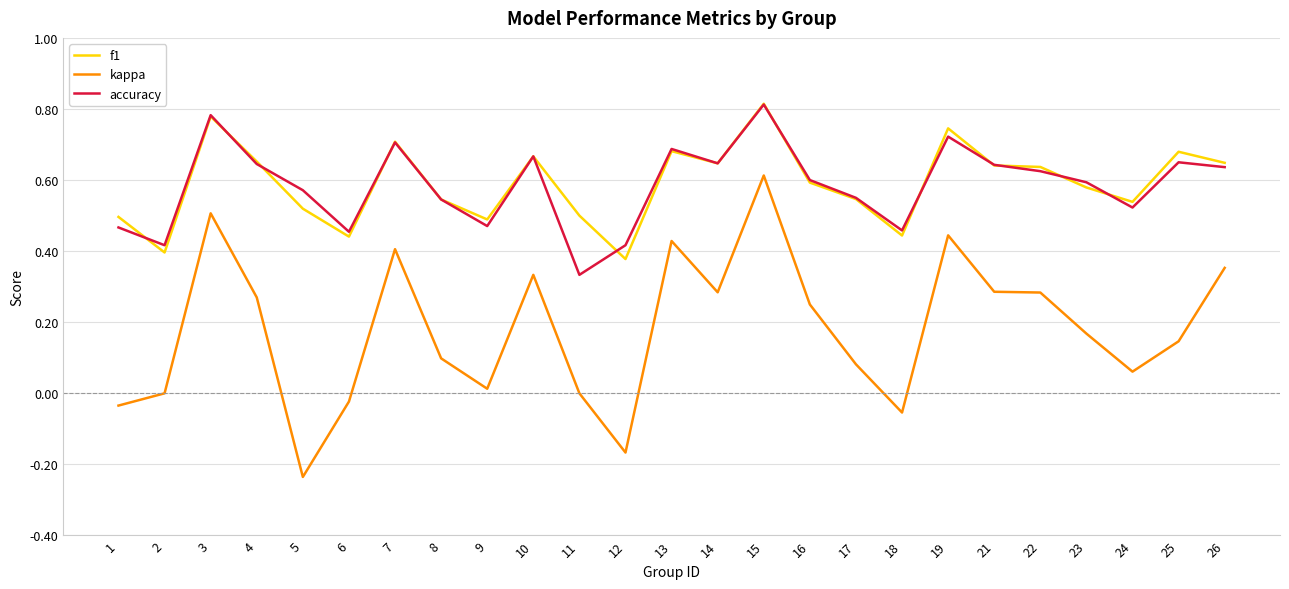

Is it true that f1 equals 0.3 at 26?

False